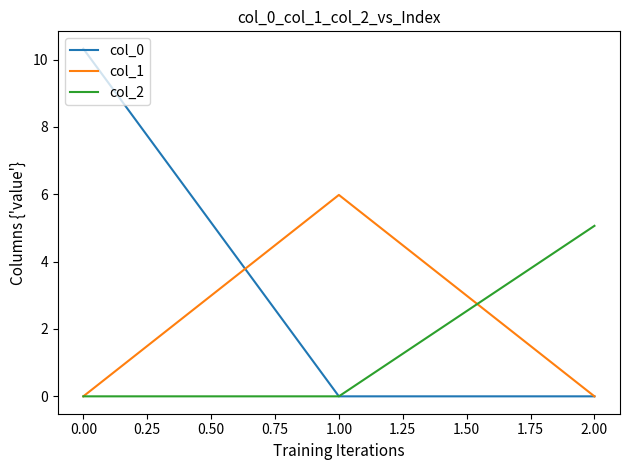

At which category is the sum across all series the highest?

0.00